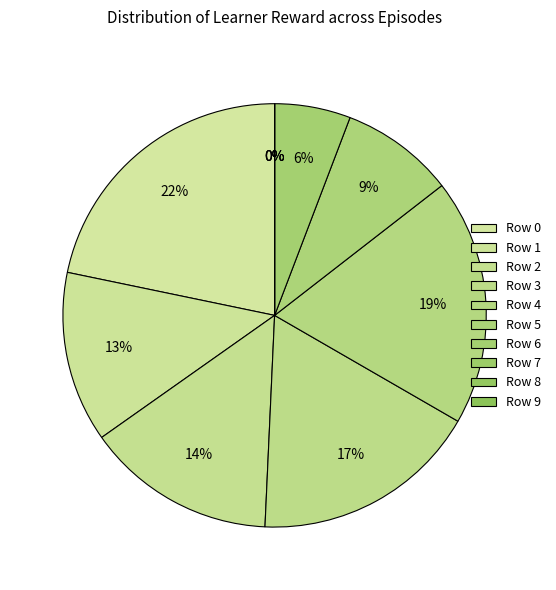

Does Row 4 account for over 50% of the chart?

No